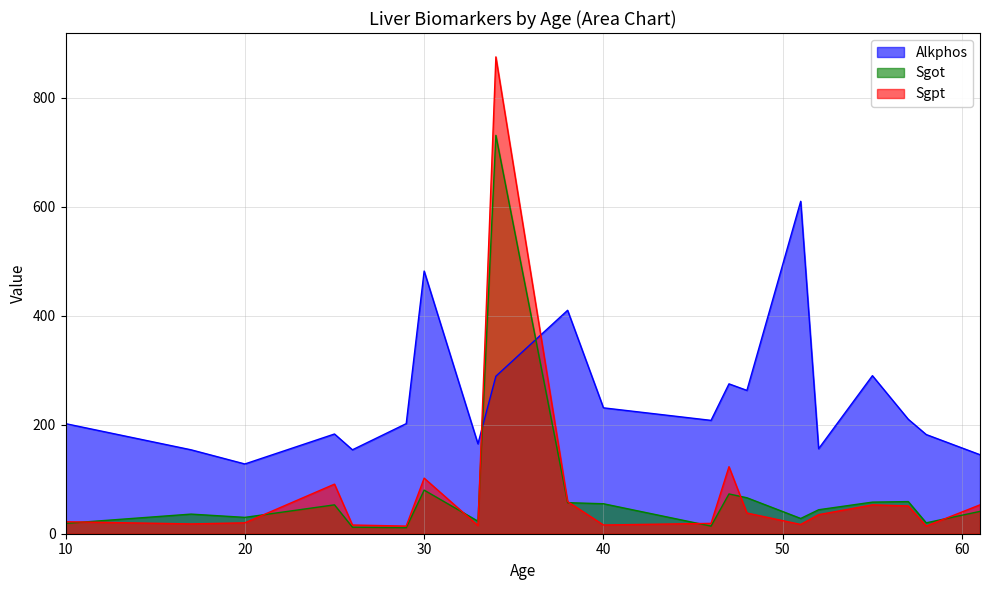

Which series has the widest spread of values?

Sgpt